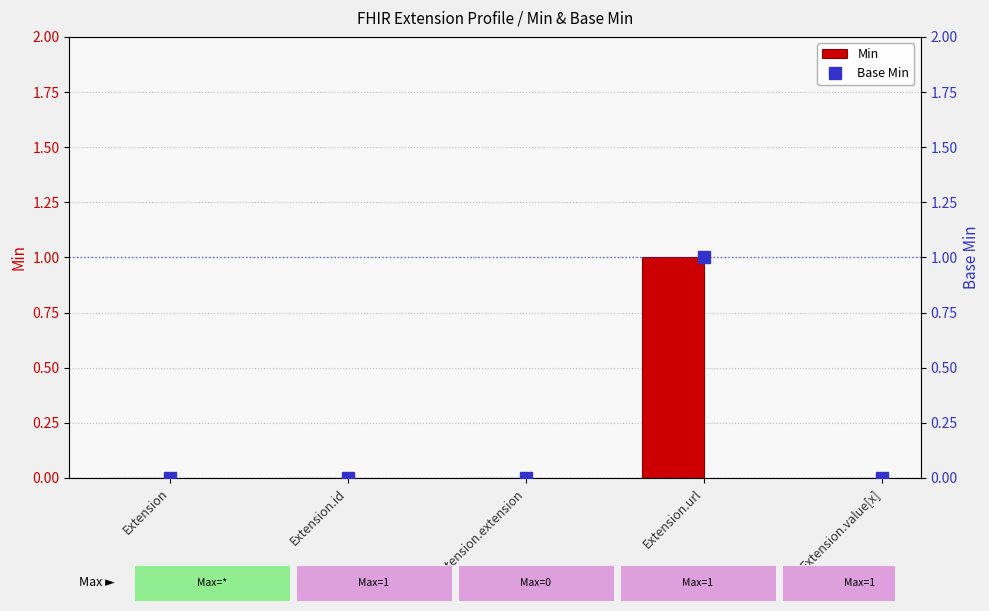

List the series in order of their peak value, highest first.

Min, Base Min